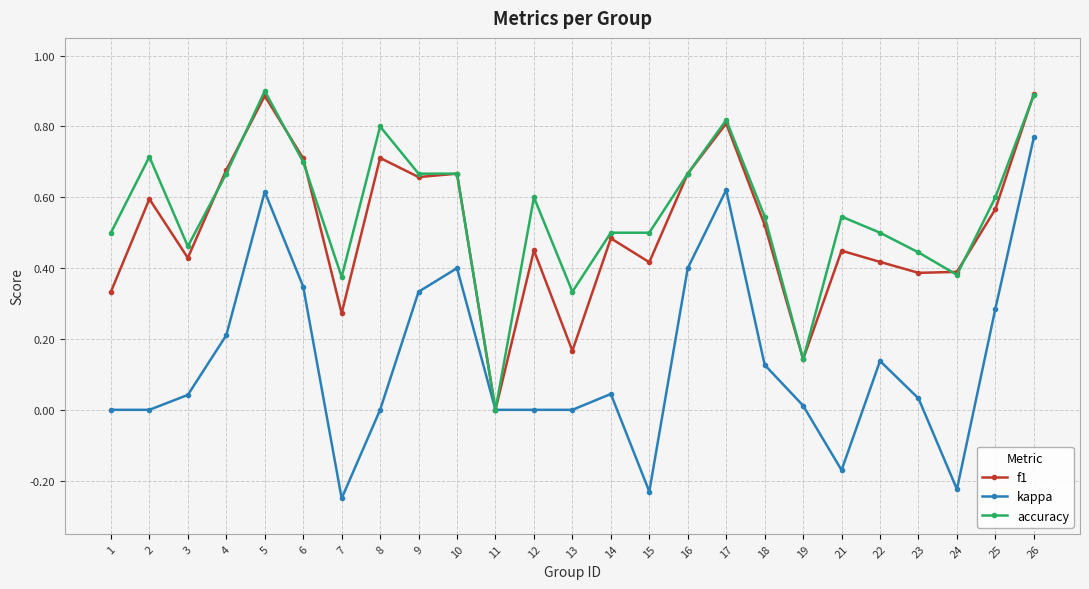

How many lines are shown in the chart?

3